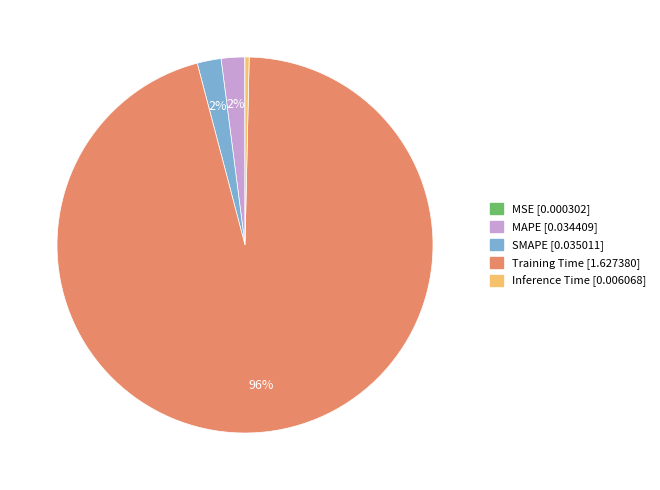

To the nearest percent, what is the difference between the largest and smallest slice percentages?

96%